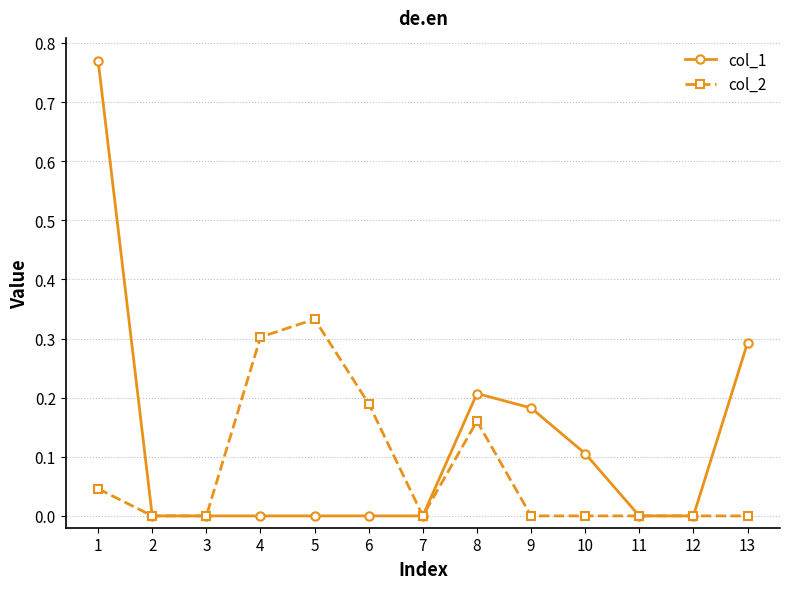

At 9, list the series in order from largest to smallest.

col_1, col_2